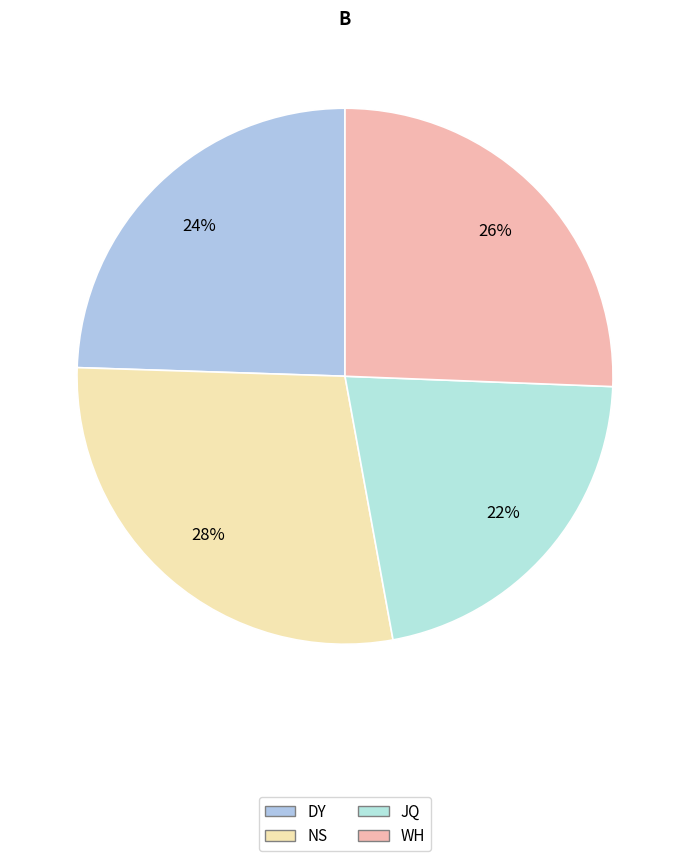

Is it true that WH is 1% of the pie?

False